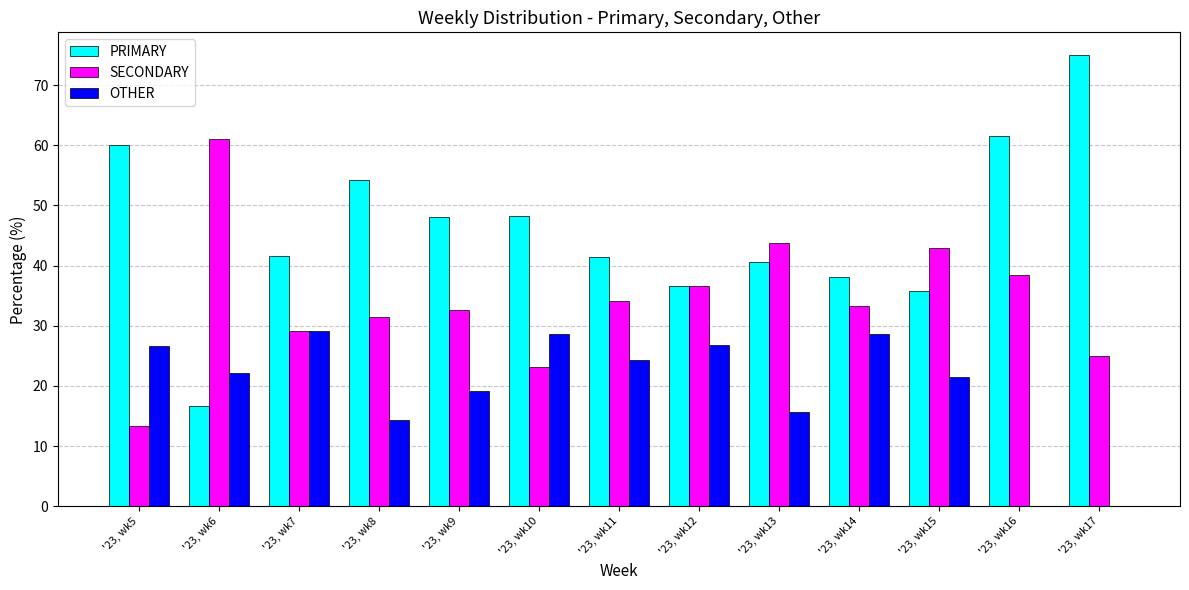

True or false: SECONDARY has a value of 32.7 at '23, wk9.

True